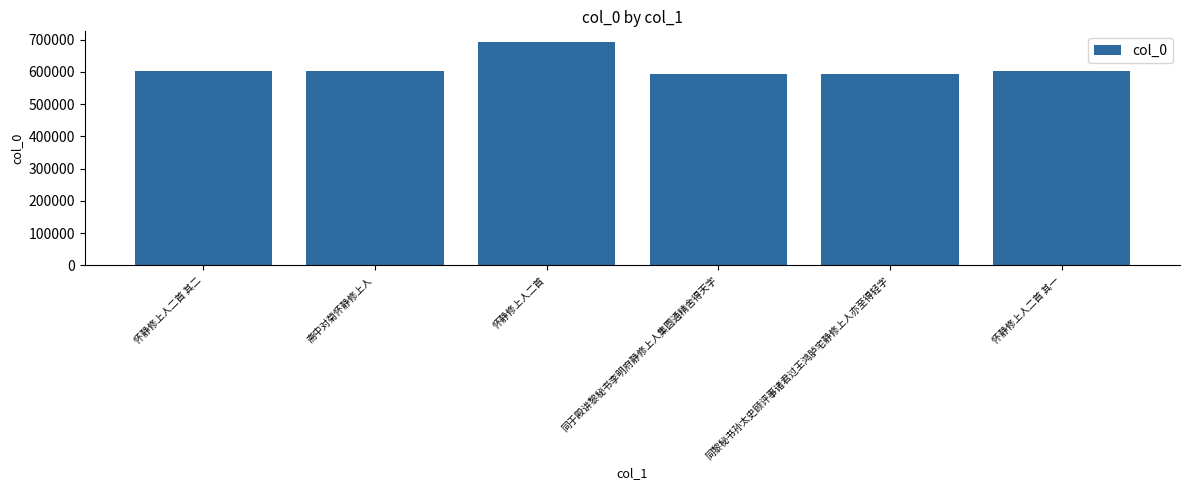

At which label is the value closest to 642437?

怀静修上人二首 其二